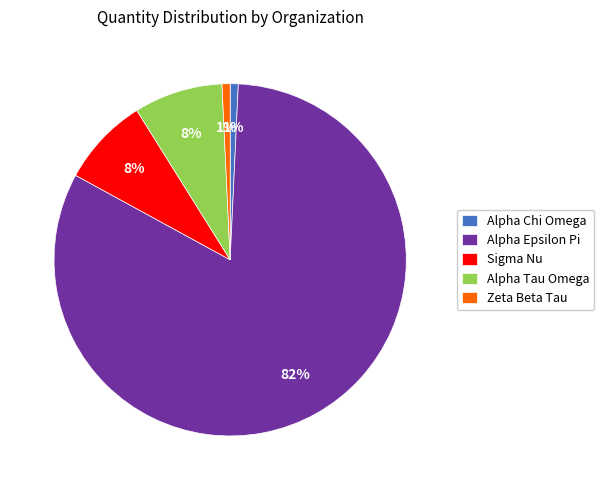

How many slices are in this pie chart?

5